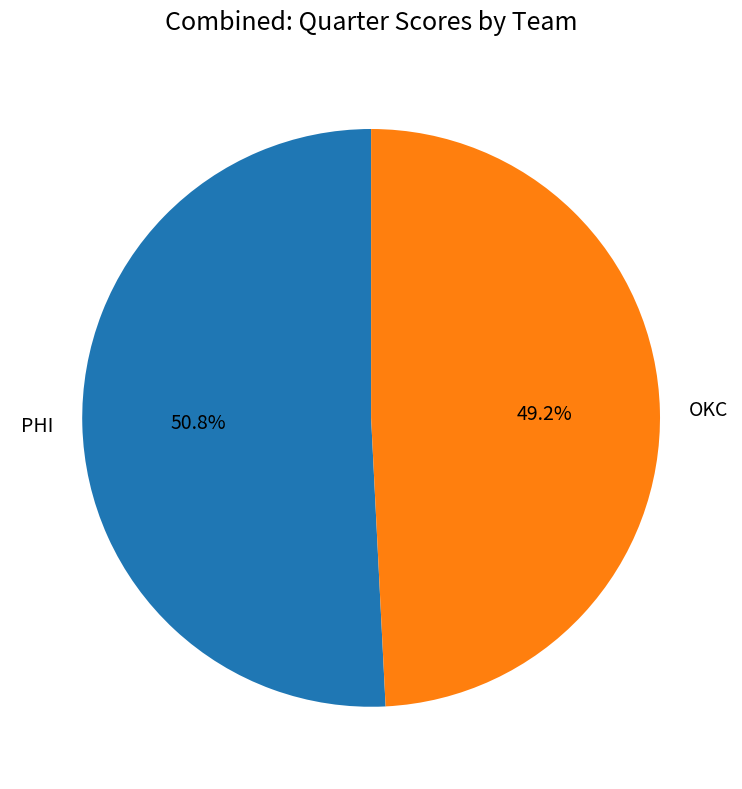

What is the largest slice in the pie chart?

PHI